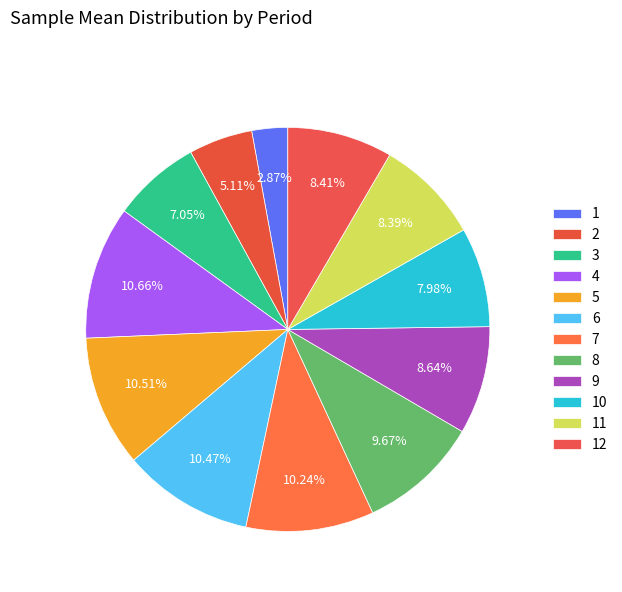

To the nearest percent, what is the difference between the largest and smallest slice percentages?

8%